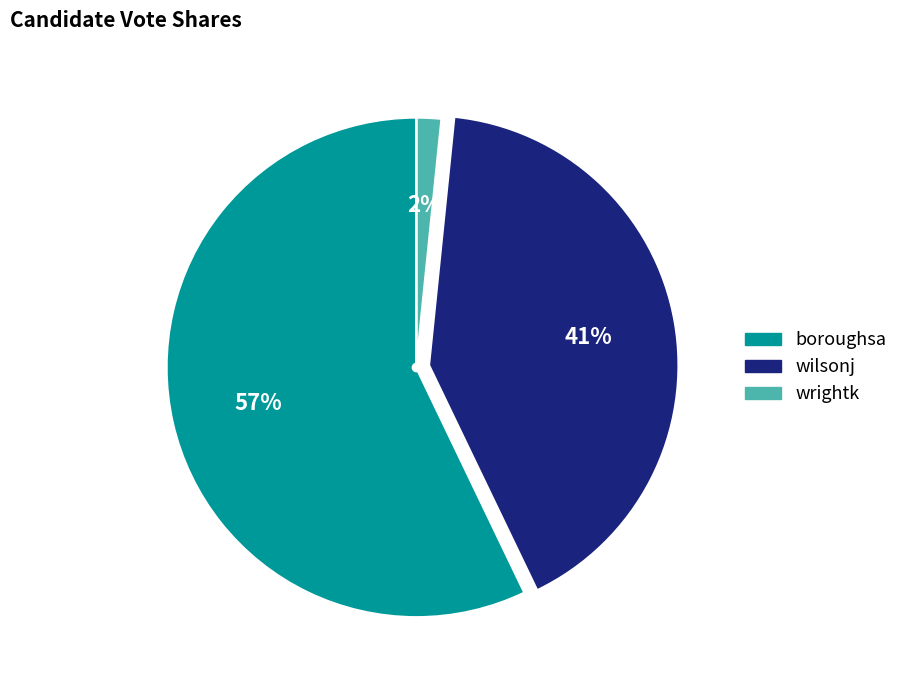

Which has a higher value, boroughsa or wilsonj?

boroughsa